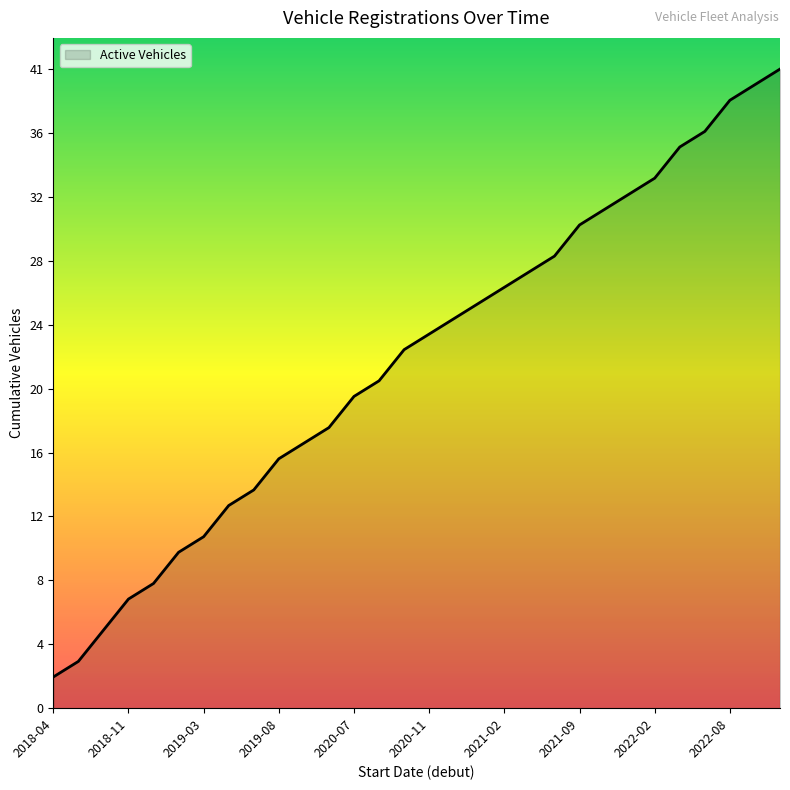

Is this an area chart (filled region under the line)?

Yes